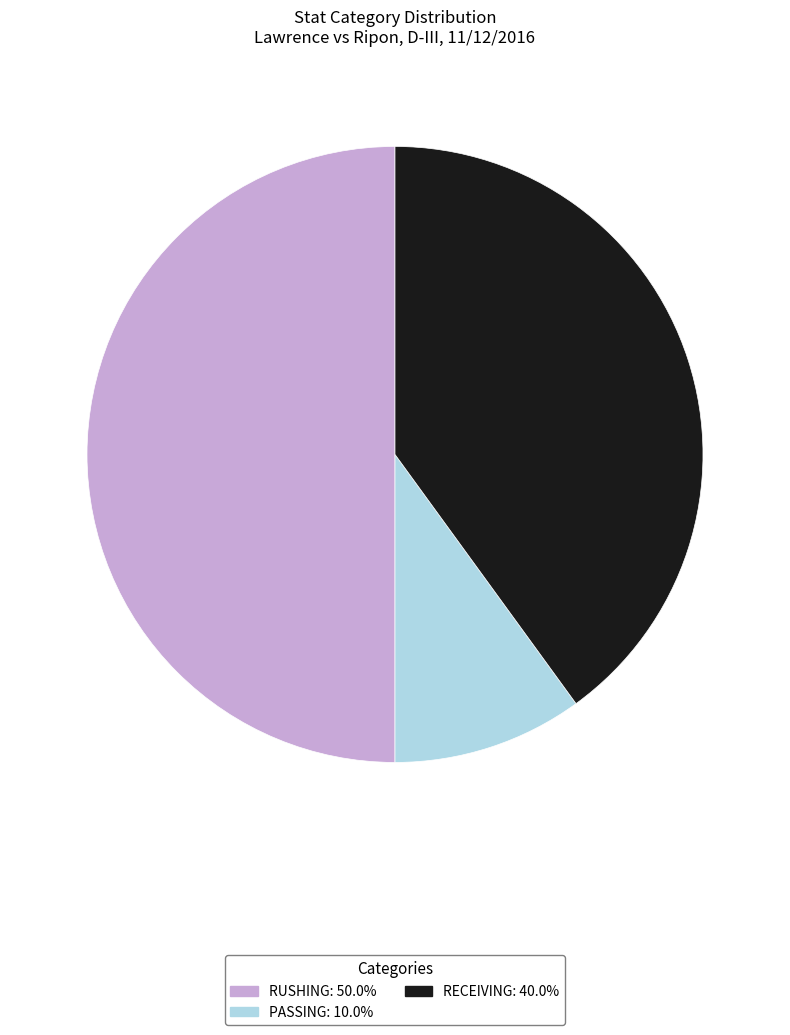

How many slices are in this pie chart?

3